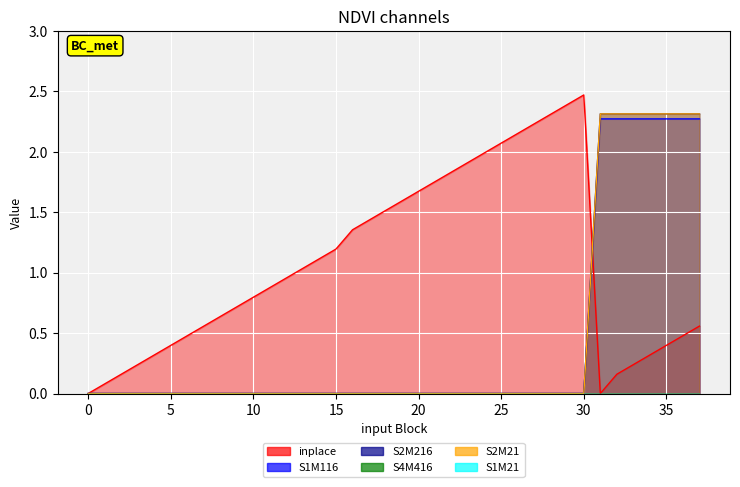

What is the value of the inplace point at the 13th from the left?

1.0